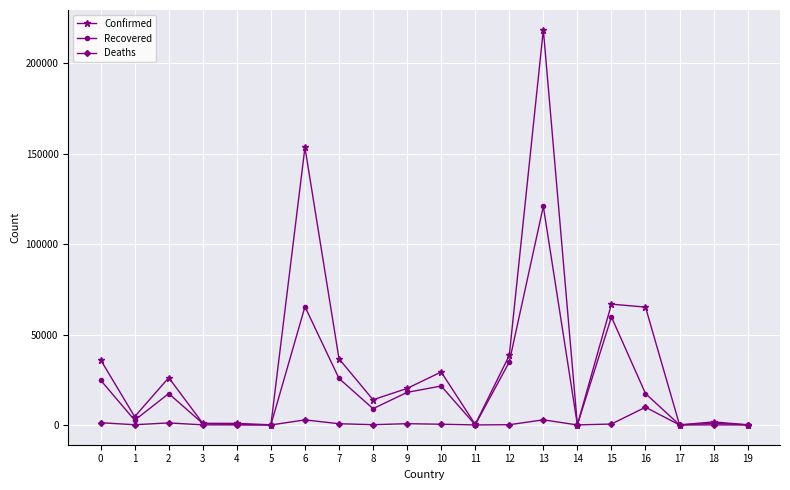

True or false: Recovered has more than 2 interior local peaks.

True